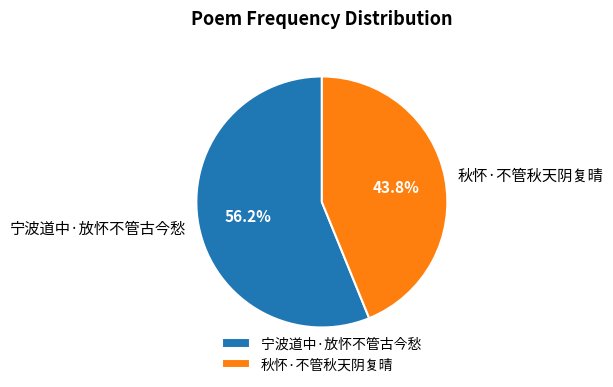

What percentage is the 宁波道中·放怀不管古今愁 slice, to the nearest percent?

56%